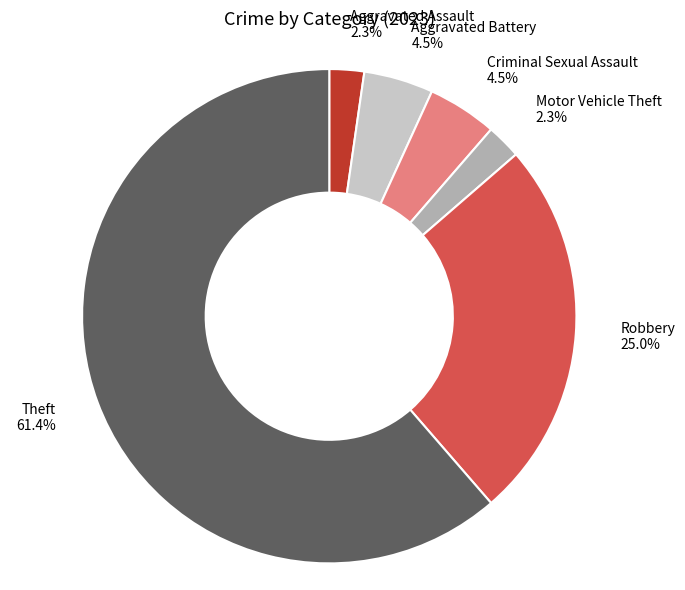

How much of the chart is everything except Theft 61.4%?

38.6%